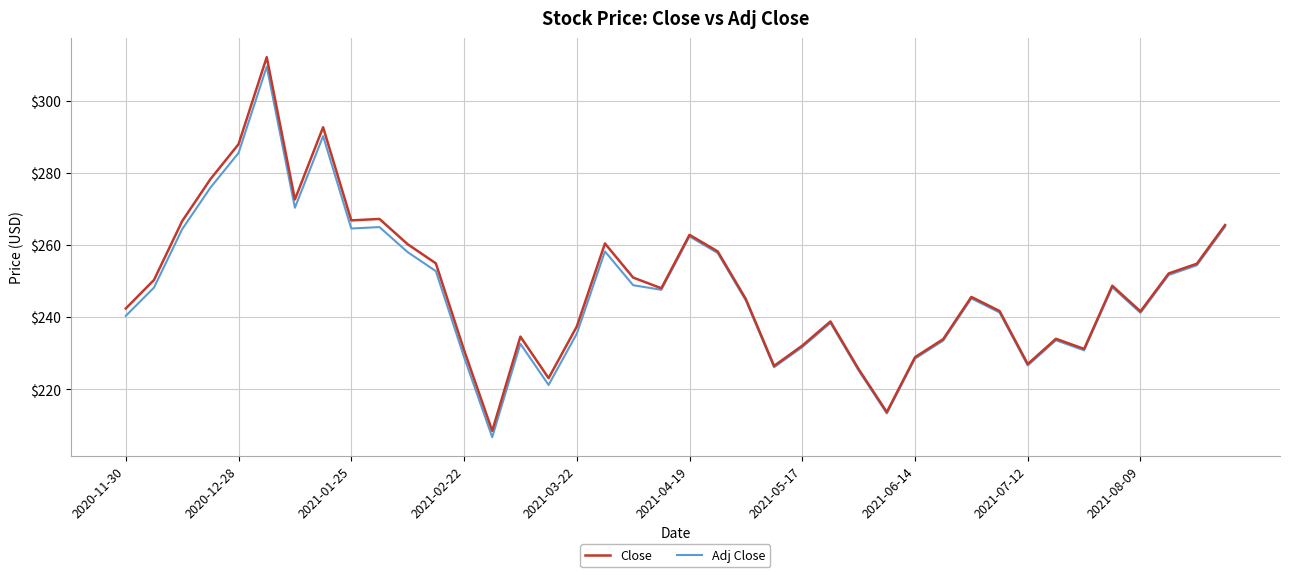

True or false: Adj Close has more than 2 interior local peaks.

True